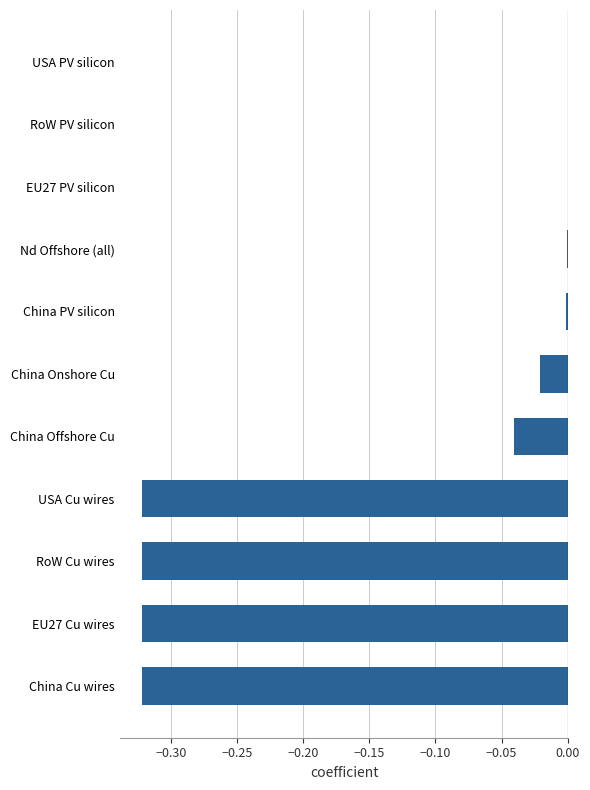

What is the sum of all values?

-1.4